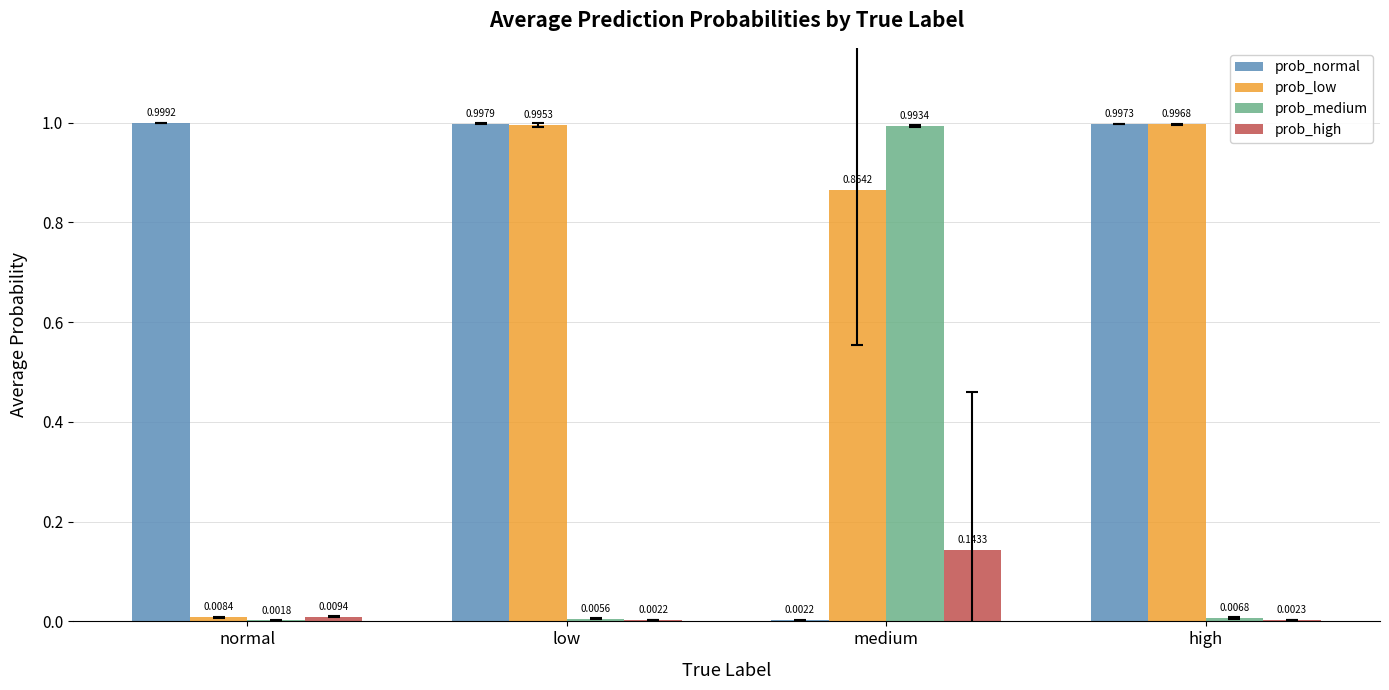

What is the total value across all series at high?

2.0